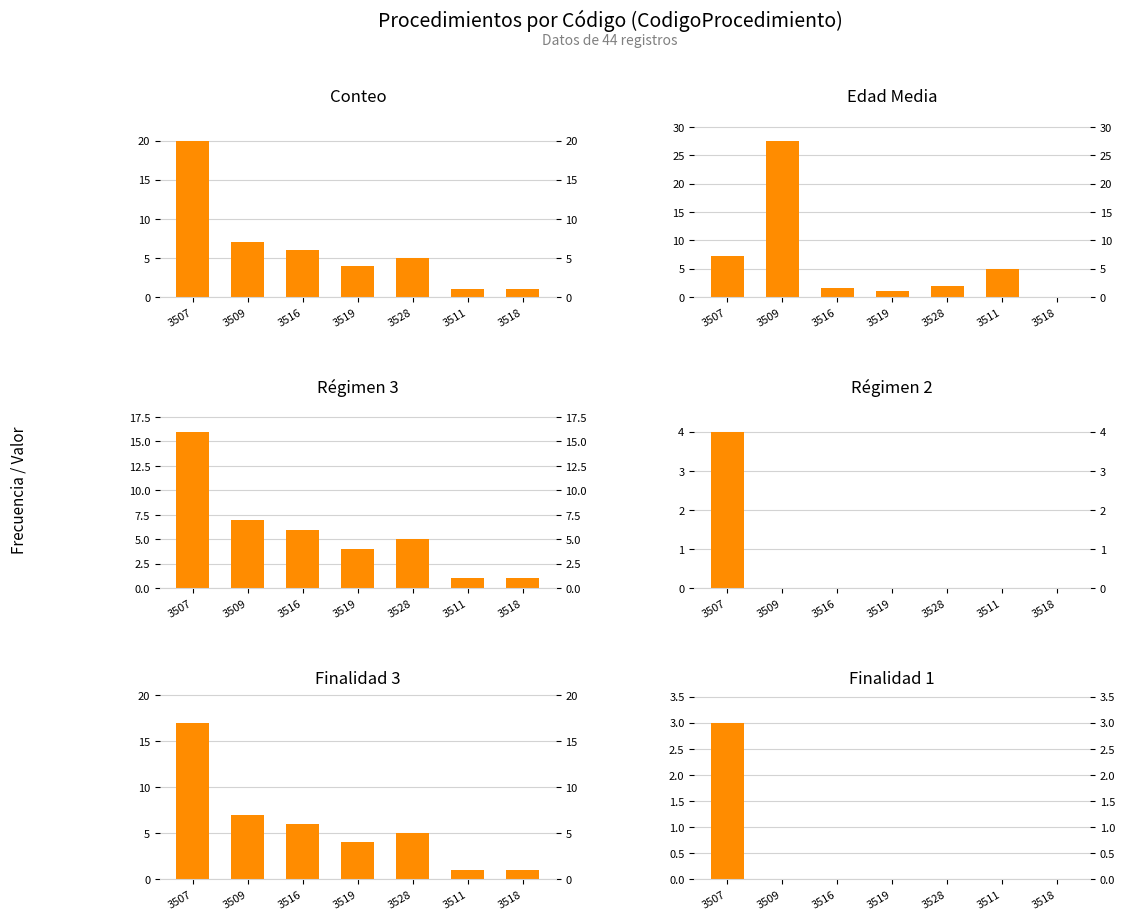

What is the difference between the second highest and minimum values in the Finalidad 3 series?

6.0